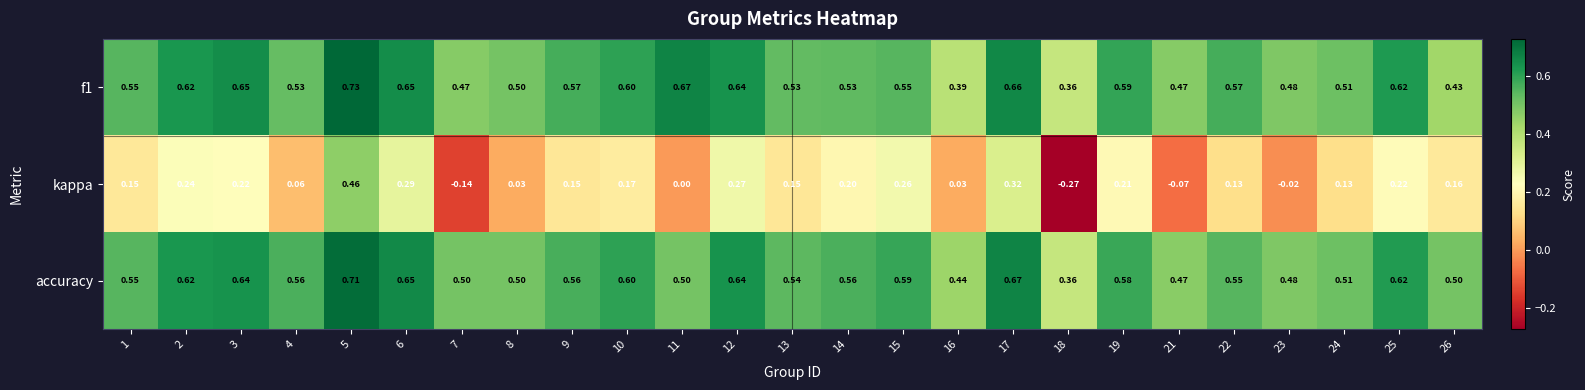

Which series has the widest spread of values?

kappa